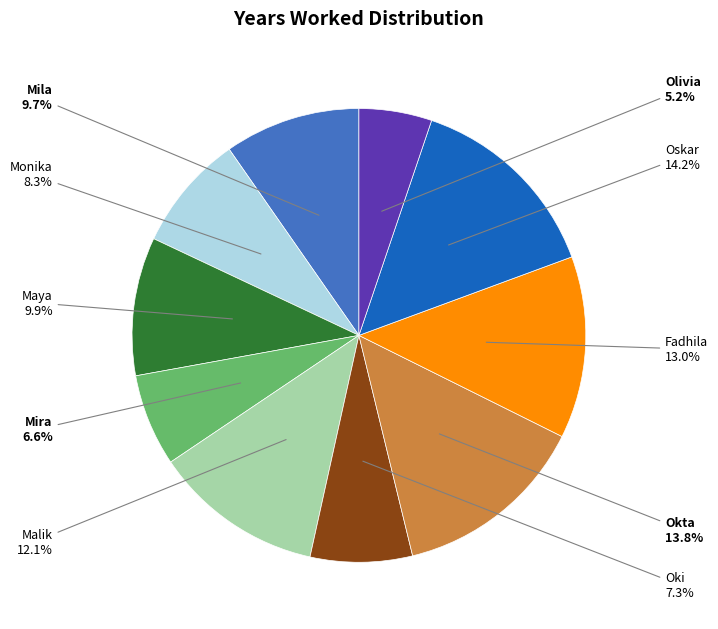

What percentage is the Monika slice, to the nearest percent?

8%